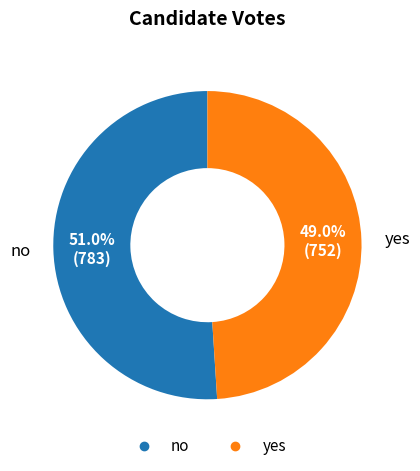

To the nearest percent, what is the average slice percentage?

50%